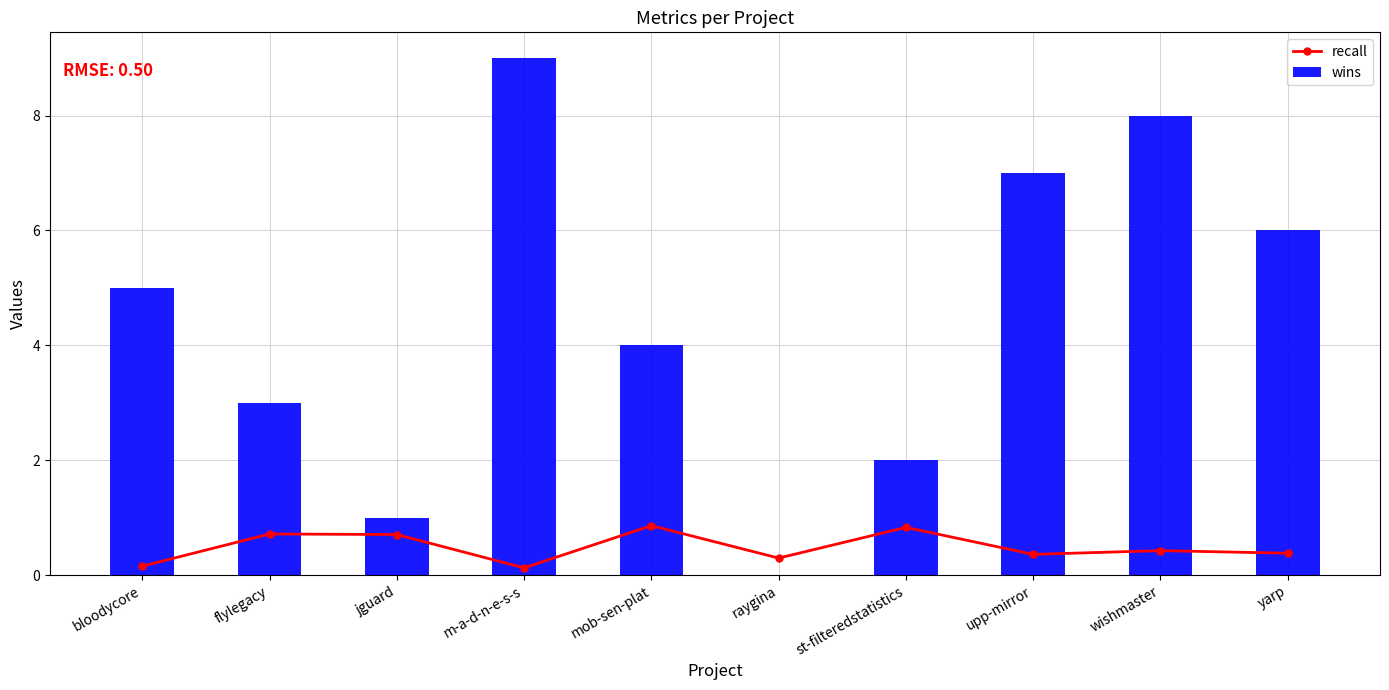

What is the difference between the highest and lowest values at mob-sen-plat?

3.1